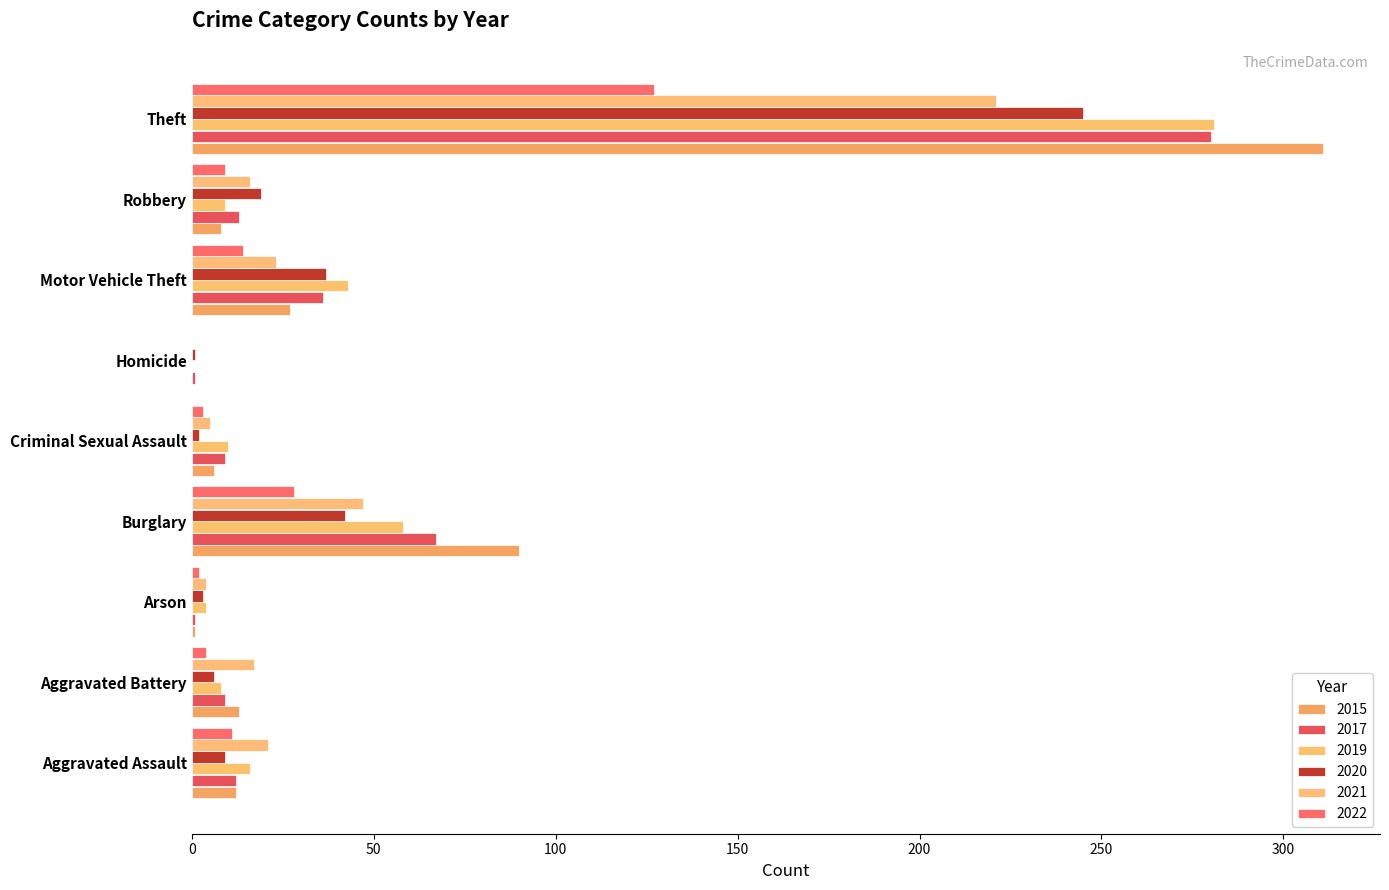

What value does the 2022 series have at Robbery, to the nearest 10?

10